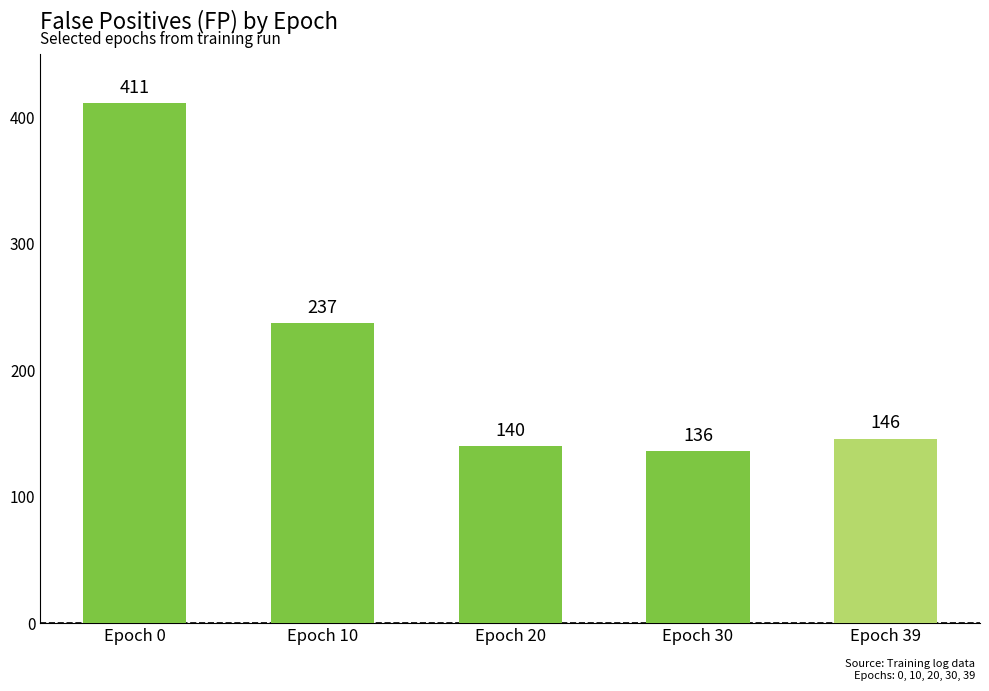

What is the change in value from Epoch 0 to Epoch 10?

-174